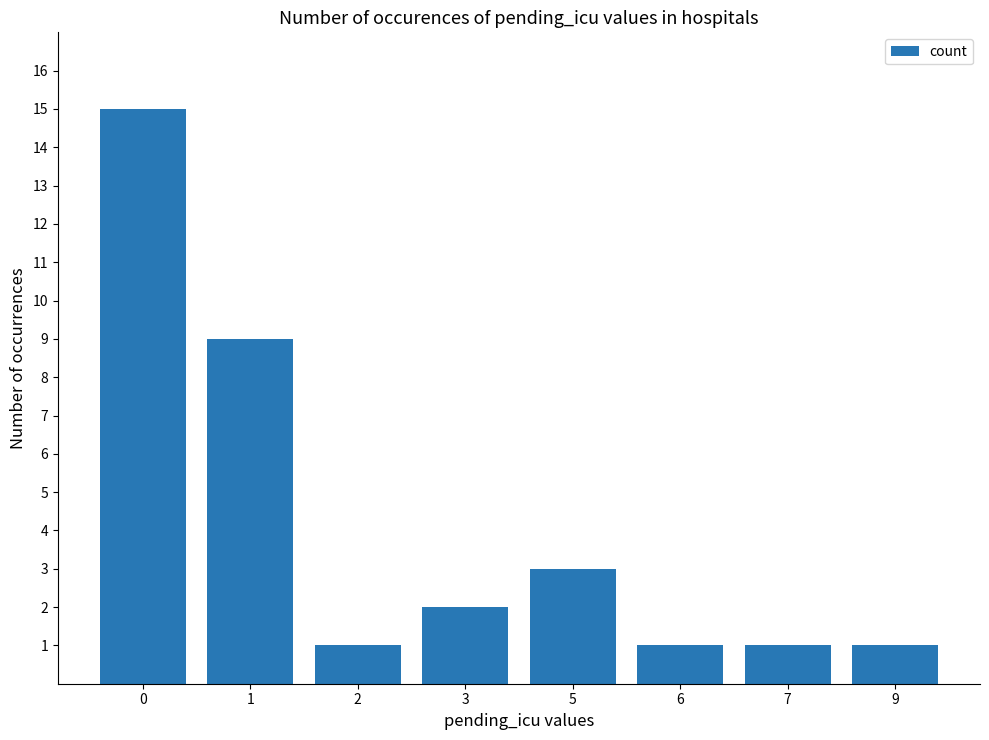

Count the number of data series in this chart.

1